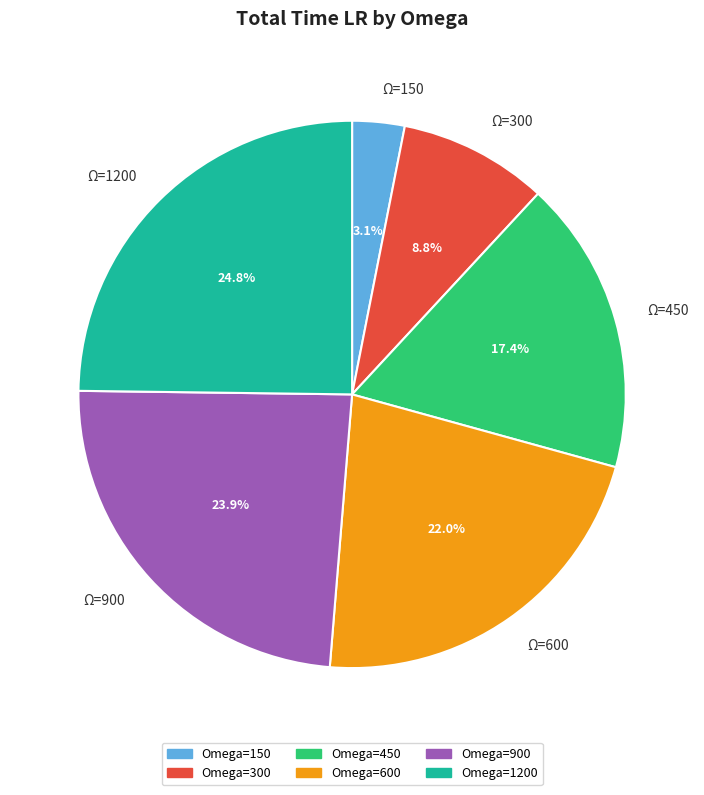

Does any single category account for the majority?

No